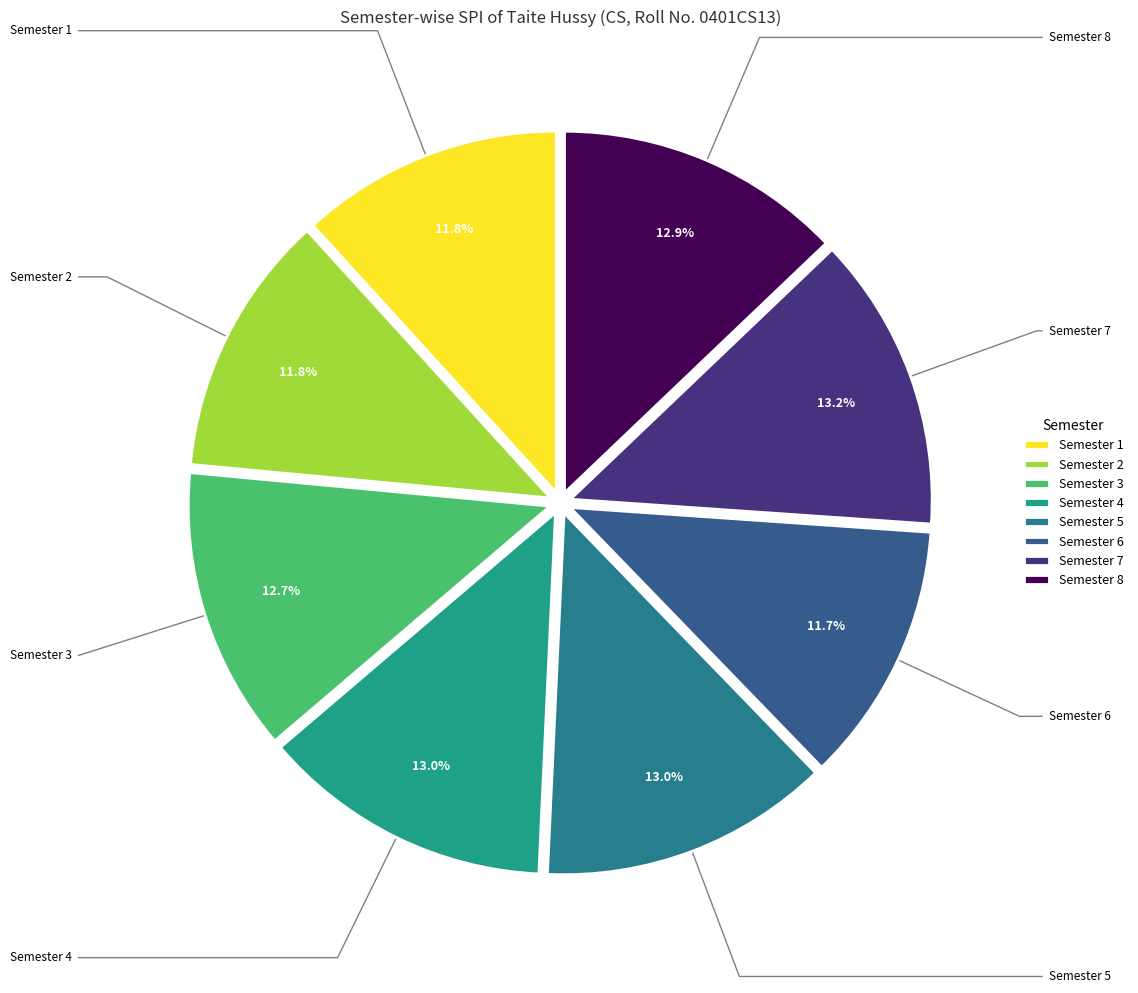

Does Semester 4 account for over 50% of the chart?

No